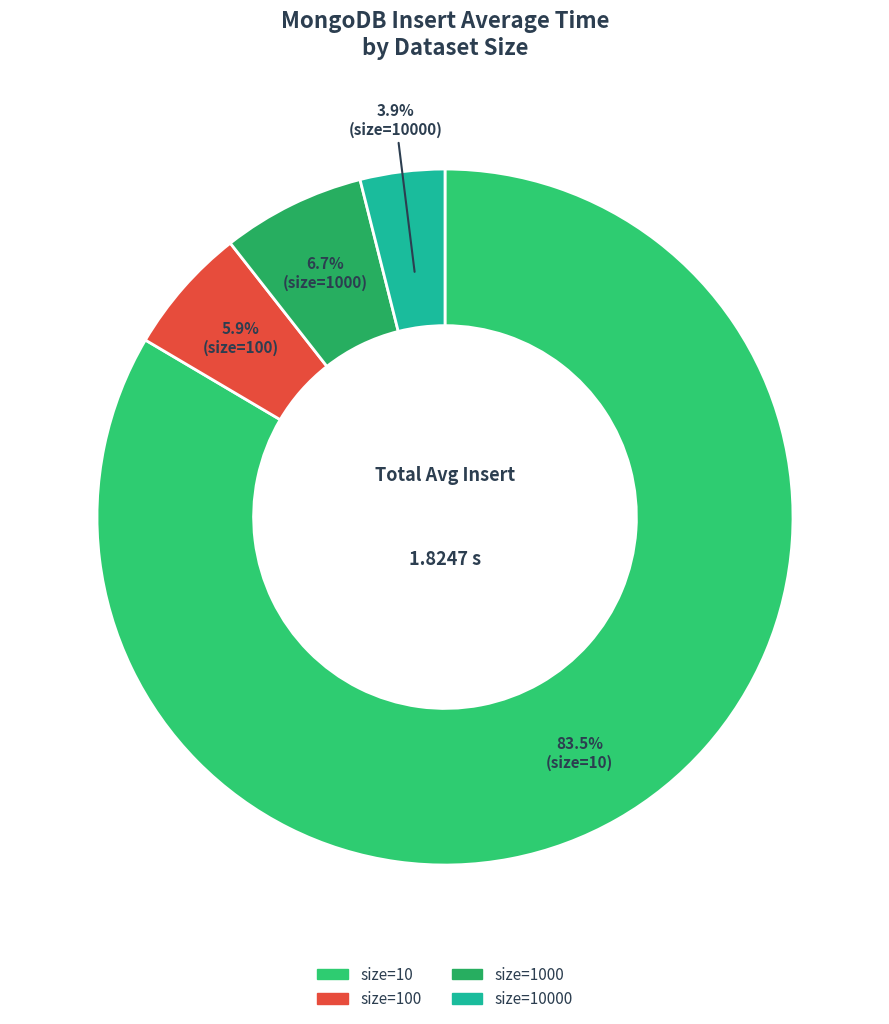

How many segments does this pie chart have?

4